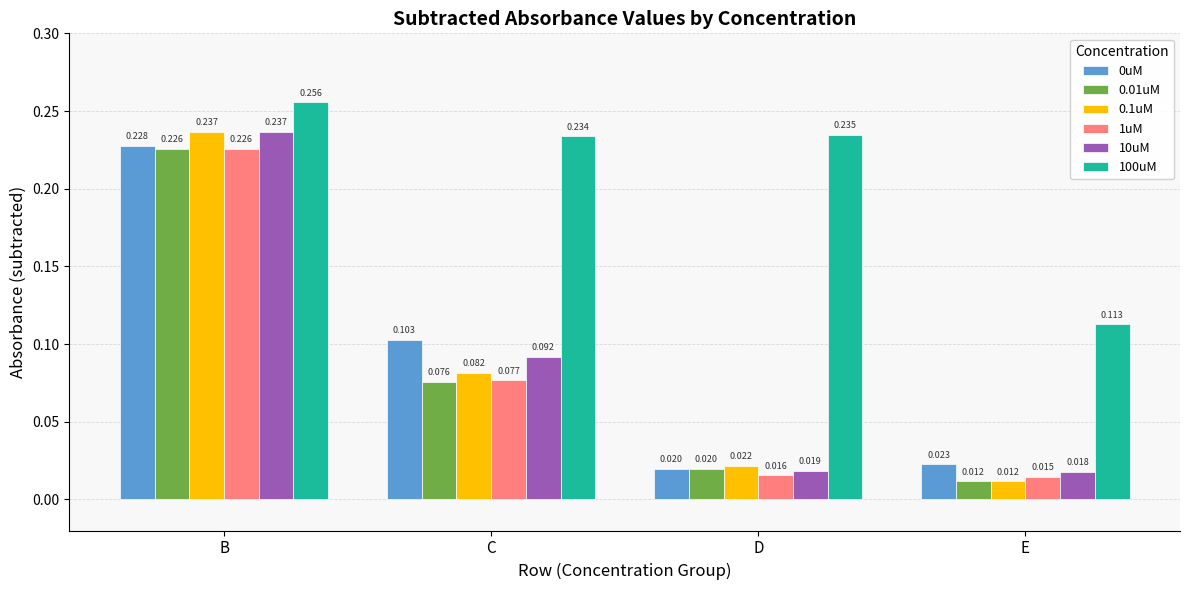

Which series has the largest range (max minus min)?

0.1uM